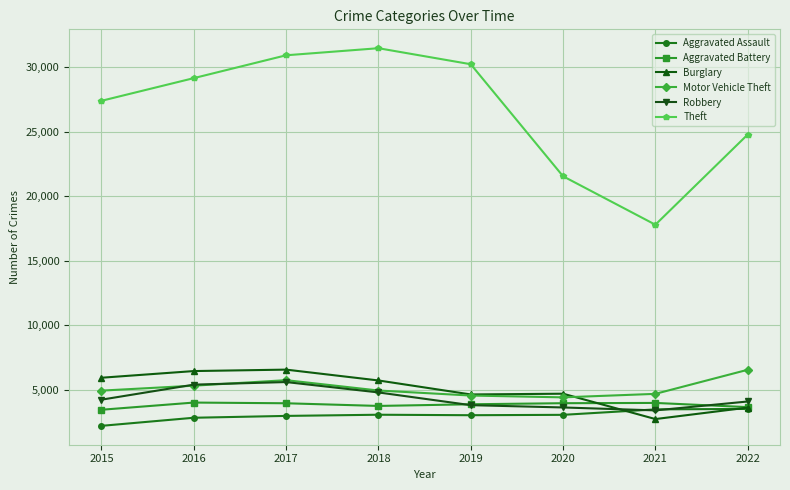

Is it true that Theft equals 21539 at 2020?

True